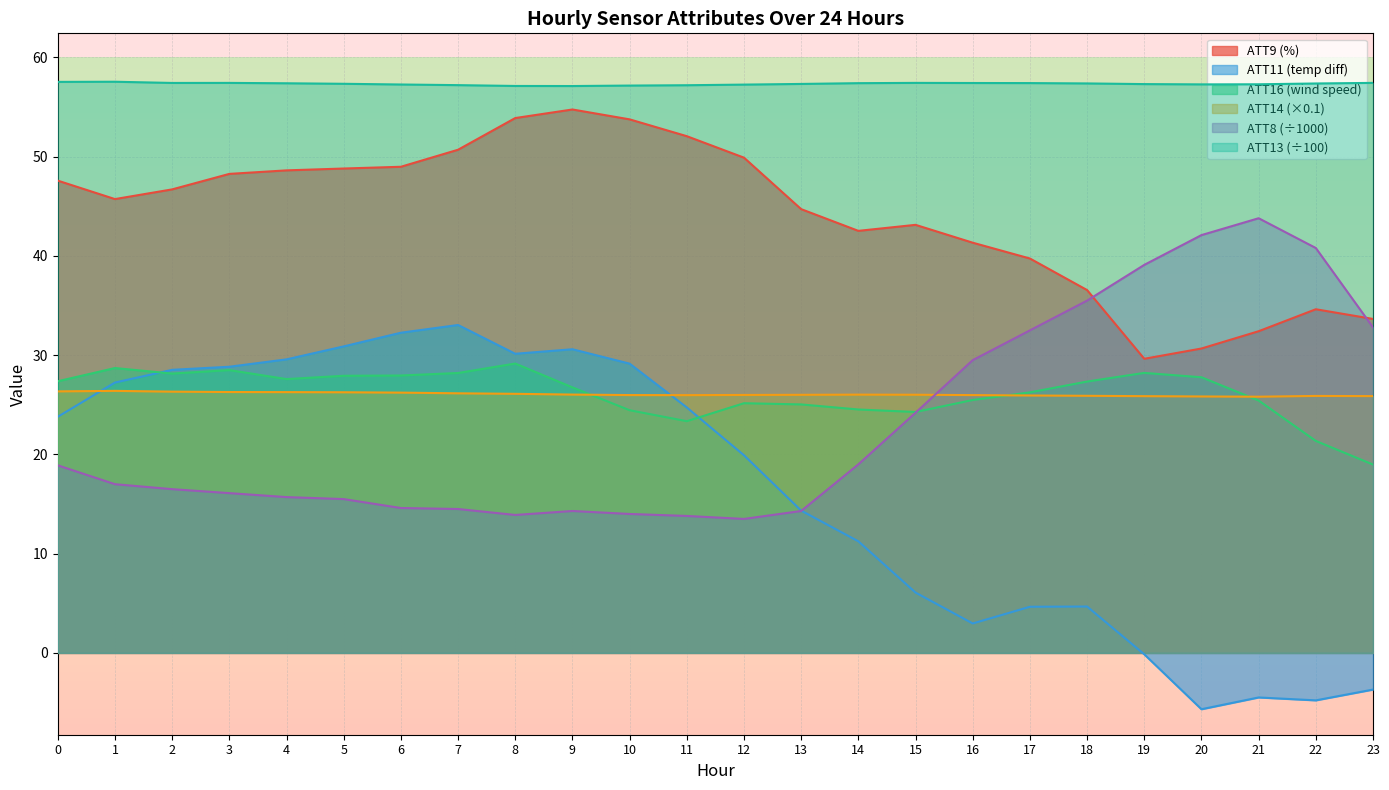

What is the difference between the highest and lowest values at 14?

46.2